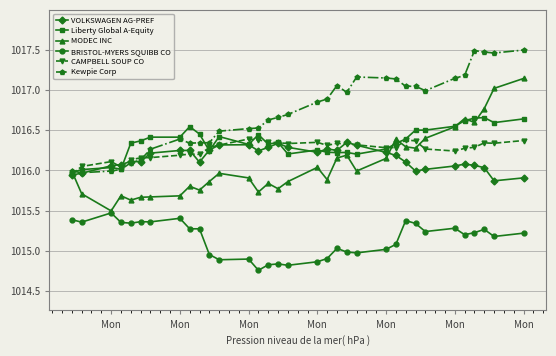

What are all the series names shown in the legend?

VOLKSWAGEN AG-PREF, Liberty Global A-Equity, MODEC INC, BRISTOL-MYERS SQUIBB CO, CAMPBELL SOUP CO, Kewpie Corp